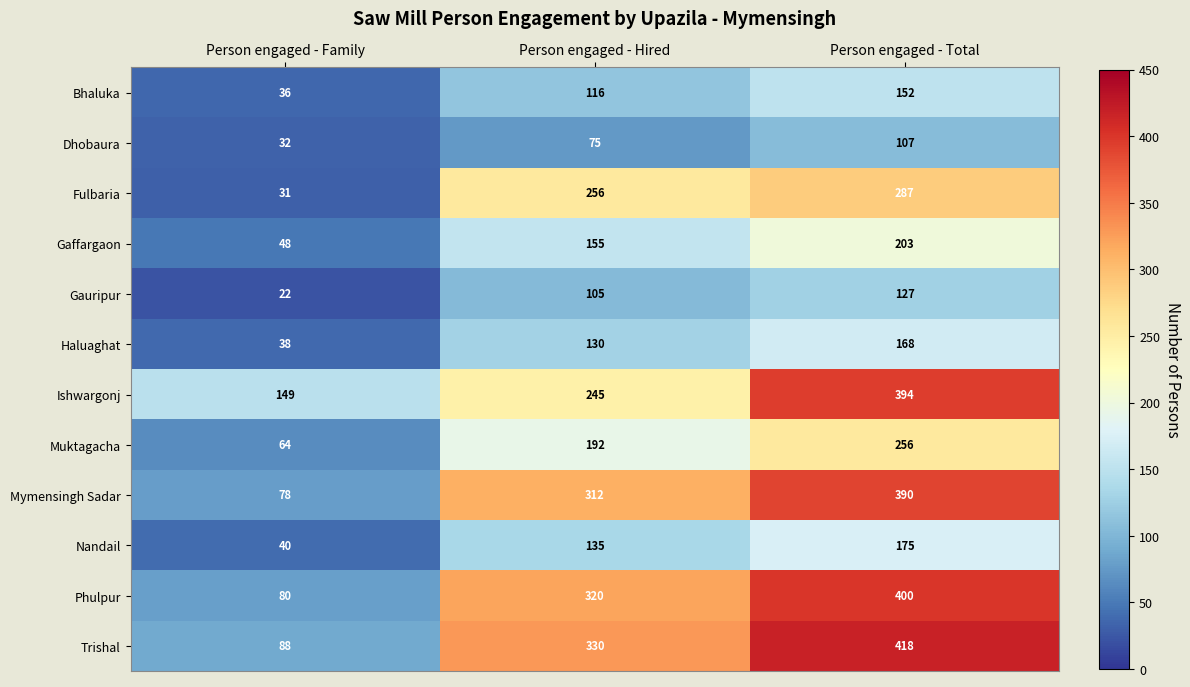

Which series has the largest range (max minus min)?

Trishal